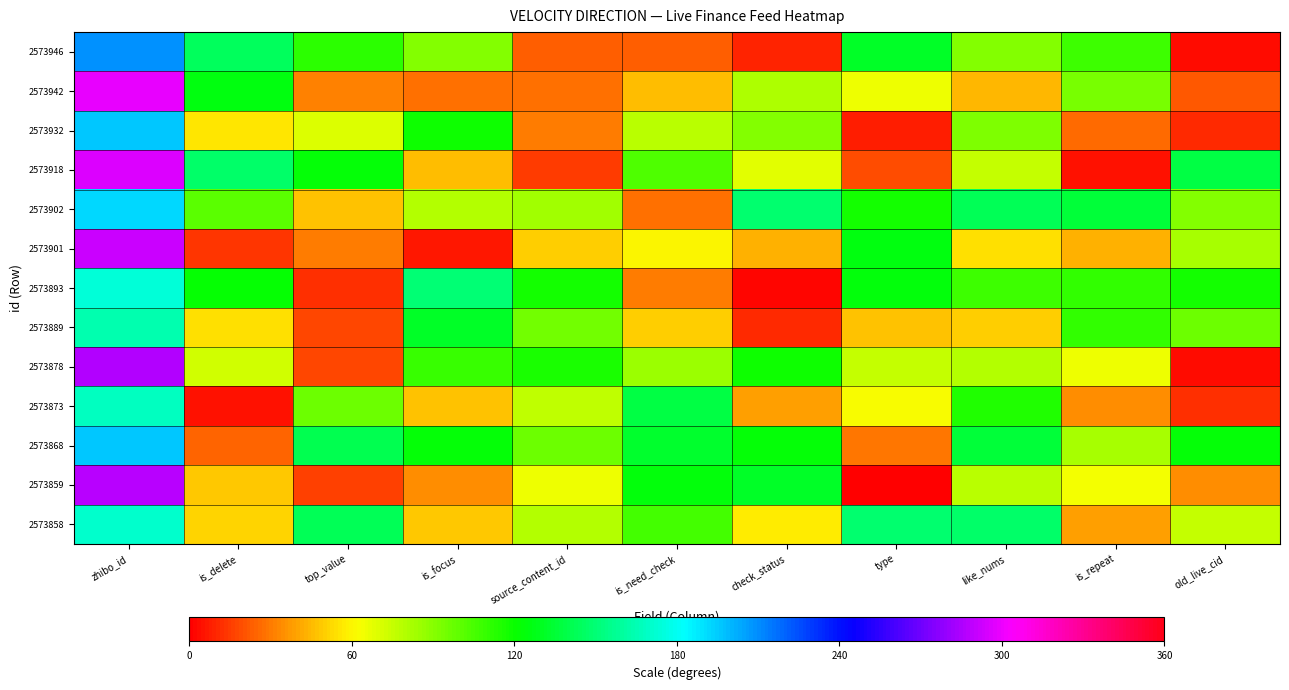

Reading left to right, what are all the values shown in this chart?

2573946: zhibo_id=208.9	is_delete=144.5	top_value=111.3	is_focus=91.0	source_content_id=23.7	is_need_check=23.7	check_status=9.8	type=131.7	like_nums=91.4	is_repeat=107.6	old_live_cid=3.1
2573942: zhibo_id=299.4	is_delete=126.5	top_value=32.3	is_focus=27.6	source_content_id=27.9	is_need_check=46.2	check_status=80.8	type=65.7	like_nums=44.3	is_repeat=93.0	old_live_cid=21.2
2573932: zhibo_id=196.4	is_delete=55.7	top_value=69.3	is_focus=119.3	source_content_id=30.4	is_need_check=78.2	check_status=91.0	type=7.1	like_nums=92.3	is_repeat=25.9	old_live_cid=9.9
2573918: zhibo_id=296.2	is_delete=146.8	top_value=122.9	is_focus=46.3	source_content_id=14.8	is_need_check=104.0	check_status=67.9	type=18.5	like_nums=75.3	is_repeat=5.2	old_live_cid=138.2
2573902: zhibo_id=191.3	is_delete=100.7	top_value=47.4	is_focus=79.1	source_content_id=83.1	is_need_check=28.1	check_status=148.4	type=117.8	like_nums=142.8	is_repeat=136.0	old_live_cid=90.9
2573901: zhibo_id=292.1	is_delete=13.5	top_value=29.8	is_focus=6.9	source_content_id=49.5	is_need_check=59.1	check_status=42.2	type=126.0	like_nums=54.2	is_repeat=42.7	old_live_cid=82.5
2573893: zhibo_id=173.4	is_delete=121.9	top_value=11.3	is_focus=150.0	source_content_id=117.4	is_need_check=30.2	check_status=1.8	type=124.0	like_nums=107.4	is_repeat=110.8	old_live_cid=117.2
2573889: zhibo_id=163.3	is_delete=54.5	top_value=17.6	is_focus=131.2	source_content_id=94.7	is_need_check=50.3	check_status=10.7	type=47.3	like_nums=49.4	is_repeat=110.9	old_live_cid=96.9
2573878: zhibo_id=286.9	is_delete=71.8	top_value=18.2	is_focus=108.4	source_content_id=115.6	is_need_check=85.3	check_status=118.2	type=75.1	like_nums=79.5	is_repeat=65.0	old_live_cid=3.9
2573873: zhibo_id=168.4	is_delete=4.8	top_value=96.7	is_focus=47.8	source_content_id=77.3	is_need_check=138.0	check_status=38.9	type=62.4	like_nums=114.8	is_repeat=34.8	old_live_cid=11.7
2573868: zhibo_id=196.0	is_delete=24.5	top_value=141.3	is_focus=122.8	source_content_id=96.3	is_need_check=132.5	check_status=123.2	type=28.4	like_nums=135.7	is_repeat=82.0	old_live_cid=122.7
2573859: zhibo_id=288.2	is_delete=48.3	top_value=16.7	is_focus=34.6	source_content_id=64.9	is_need_check=124.3	check_status=131.8	type=1.1	like_nums=77.6	is_repeat=63.4	old_live_cid=33.8
2573858: zhibo_id=170.2	is_delete=51.3	top_value=143.3	is_focus=49.1	source_content_id=78.9	is_need_check=106.9	check_status=56.3	type=147.7	like_nums=146.3	is_repeat=38.3	old_live_cid=75.6